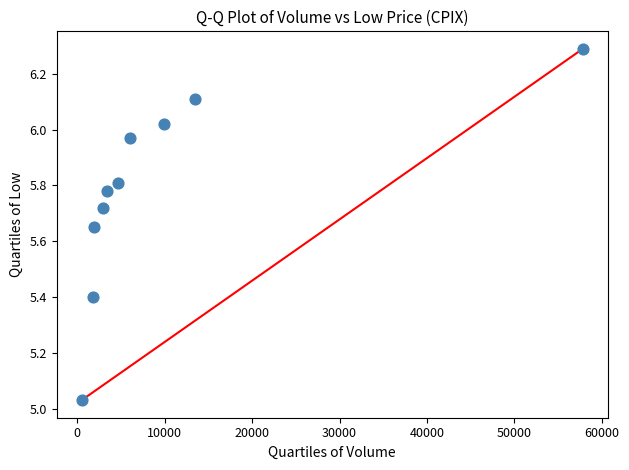

What is the average X value?

10240.0